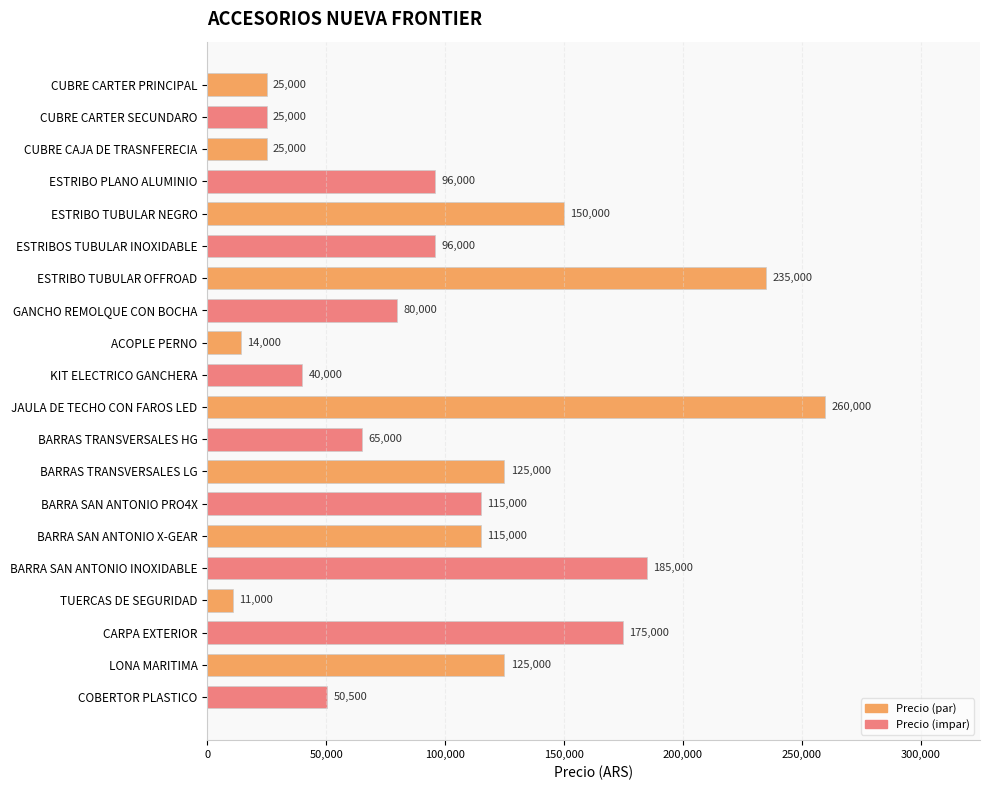

What is the smallest value displayed?

11000